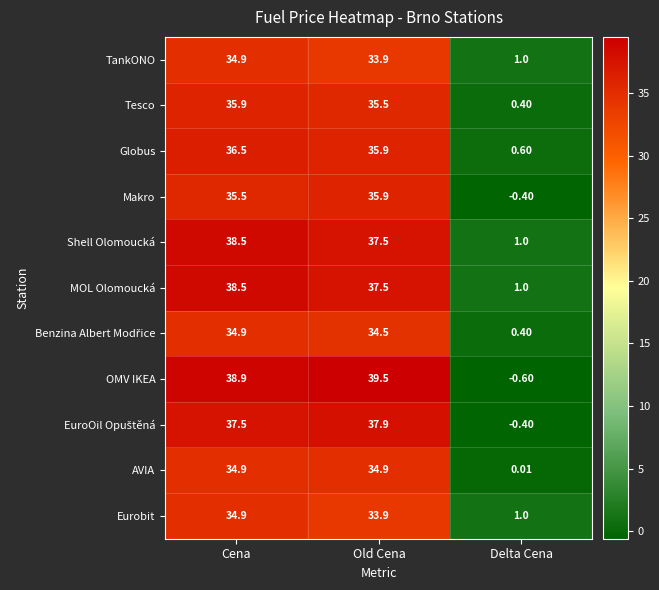

Which series has the largest total across all categories?

OMV IKEA